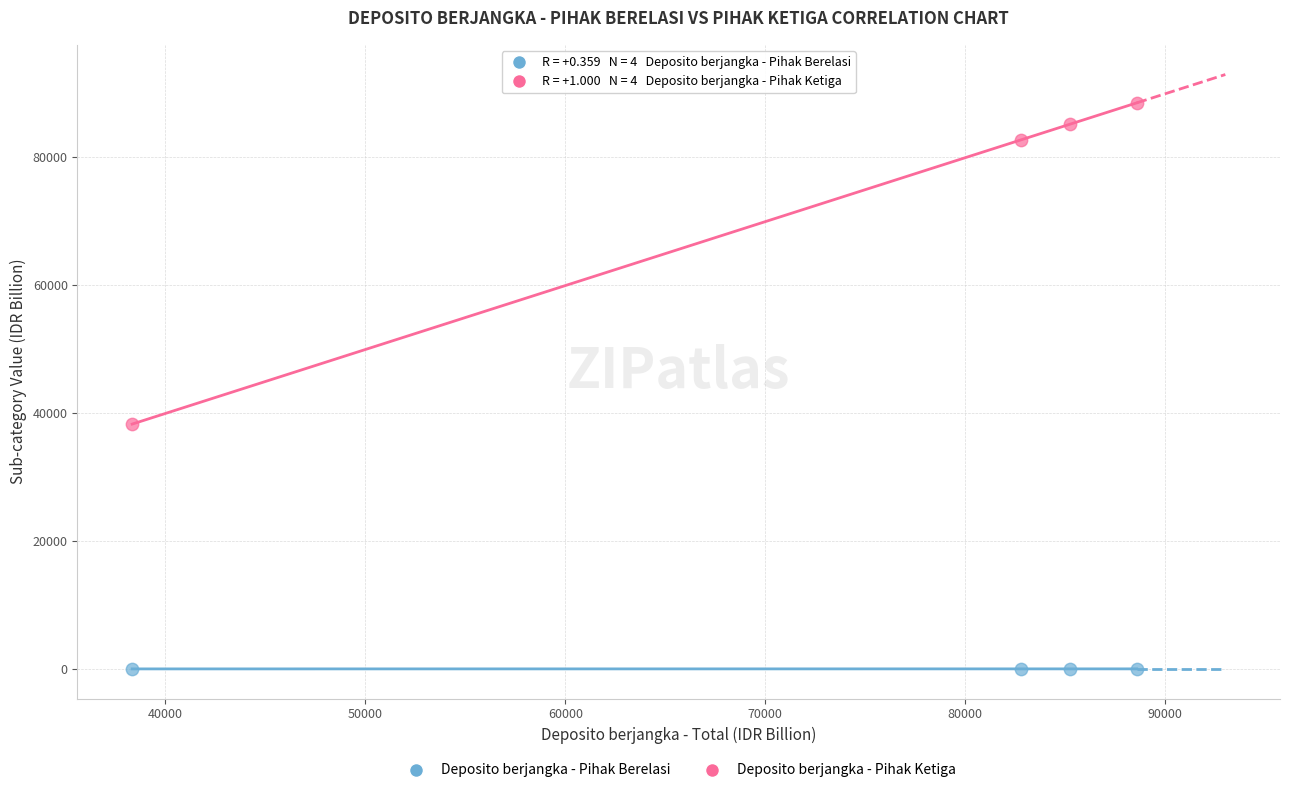

Which series reaches the minimum Y coordinate?

Deposito berjangka - Pihak Berelasi